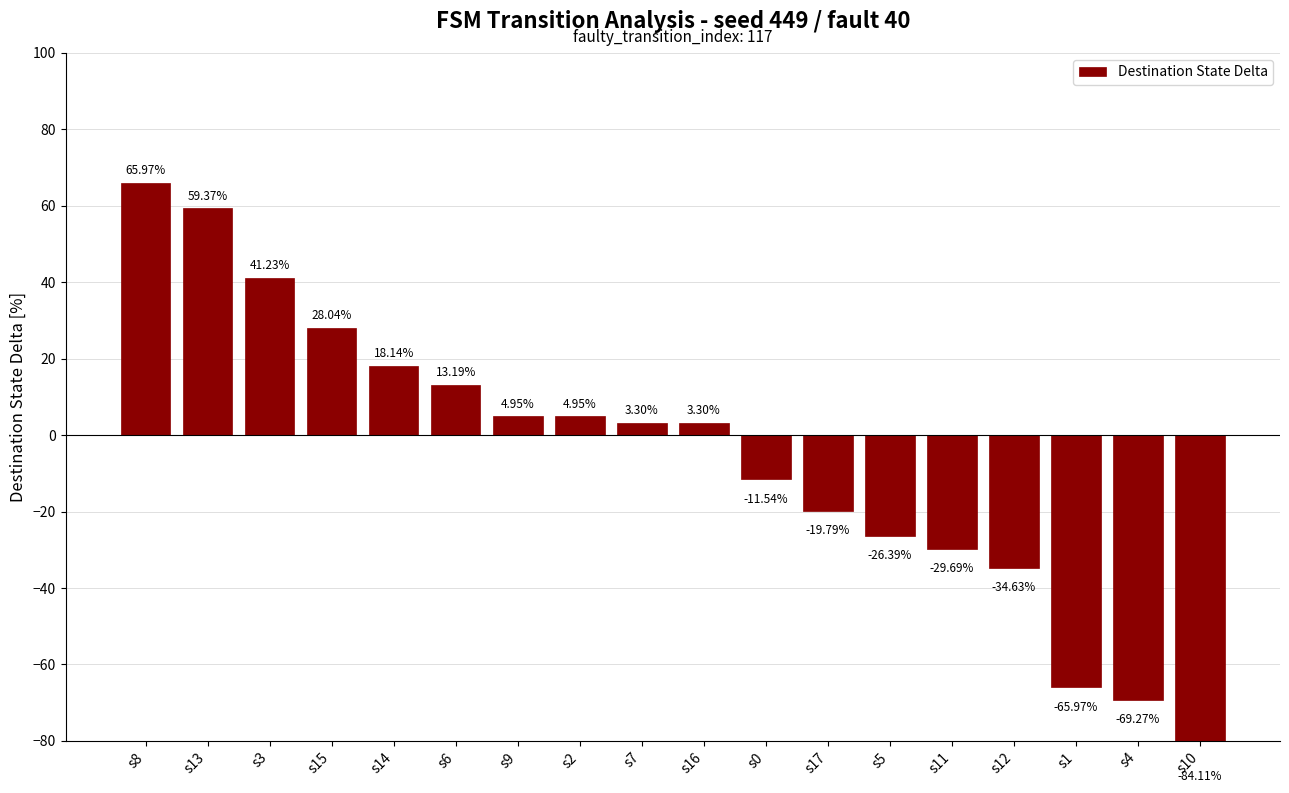

What is the maximum value shown in the chart?

66.0